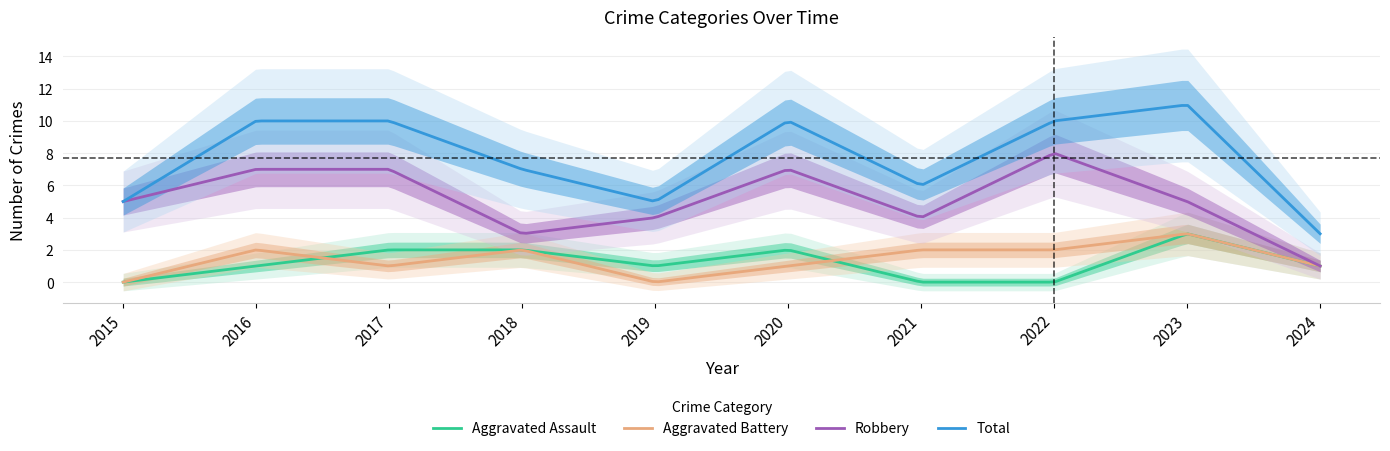

What are all the series names shown in the legend?

Aggravated Assault, Aggravated Battery, Robbery, Total